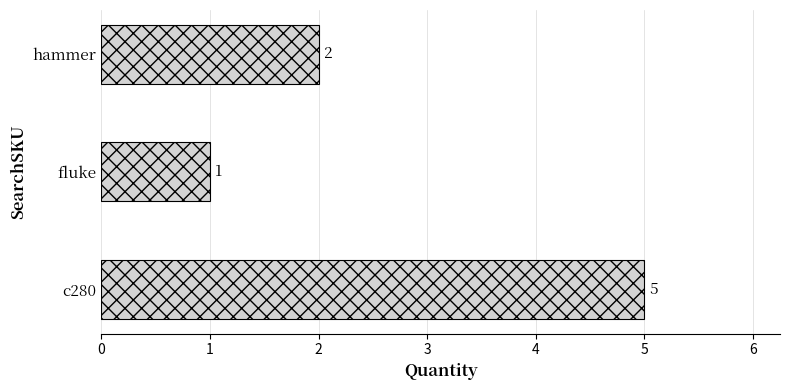

List the labels in order of value, largest first.

c280, hammer, fluke